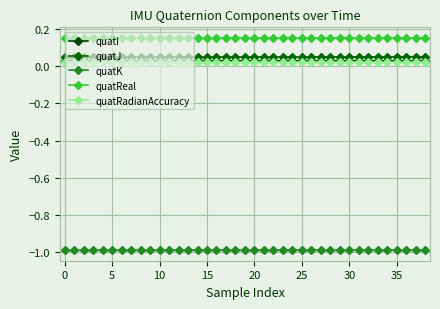

True or false: quatReal and quatK cross at least once.

False